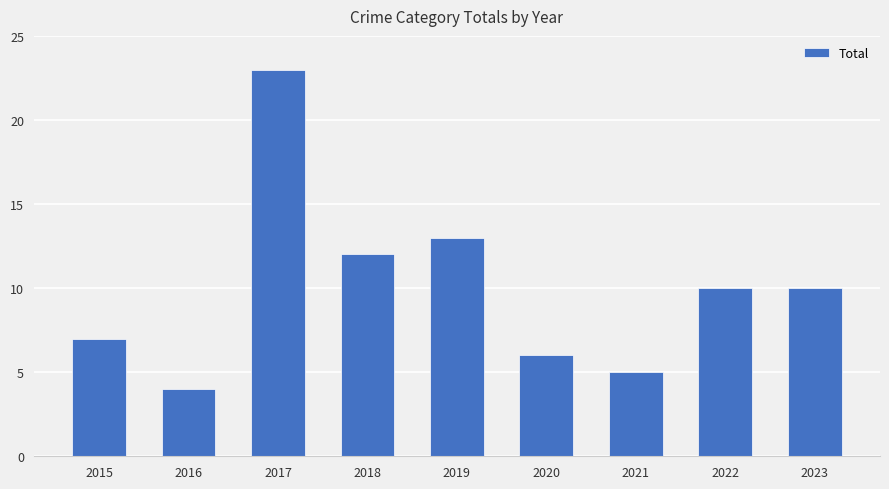

At which label is the value closest to 13?

2019